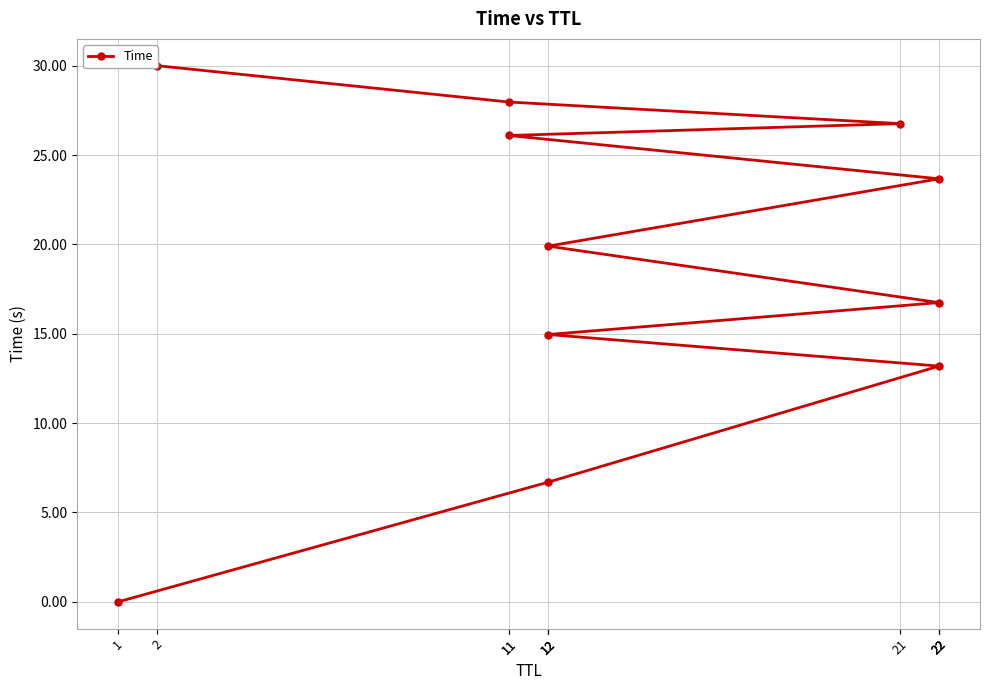

What is the change in value from 1 to 12?

+6.7